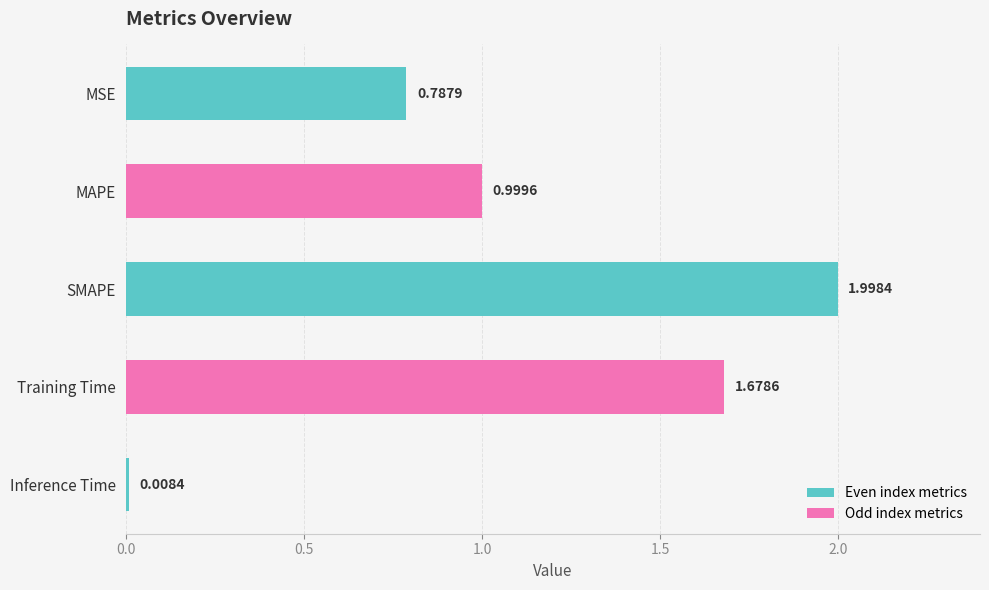

Rank the categories by value from lowest to highest.

Inference Time, MSE, MAPE, Training Time, SMAPE